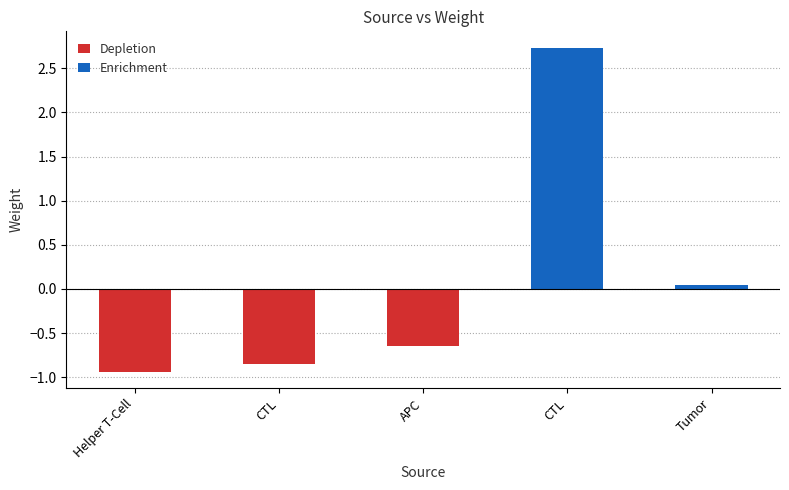

Reading right to left, extract all data points from this chart.

Tumor=0.0	CTL=2.7	APC=-0.6	CTL=-0.8	Helper T-Cell=-0.9